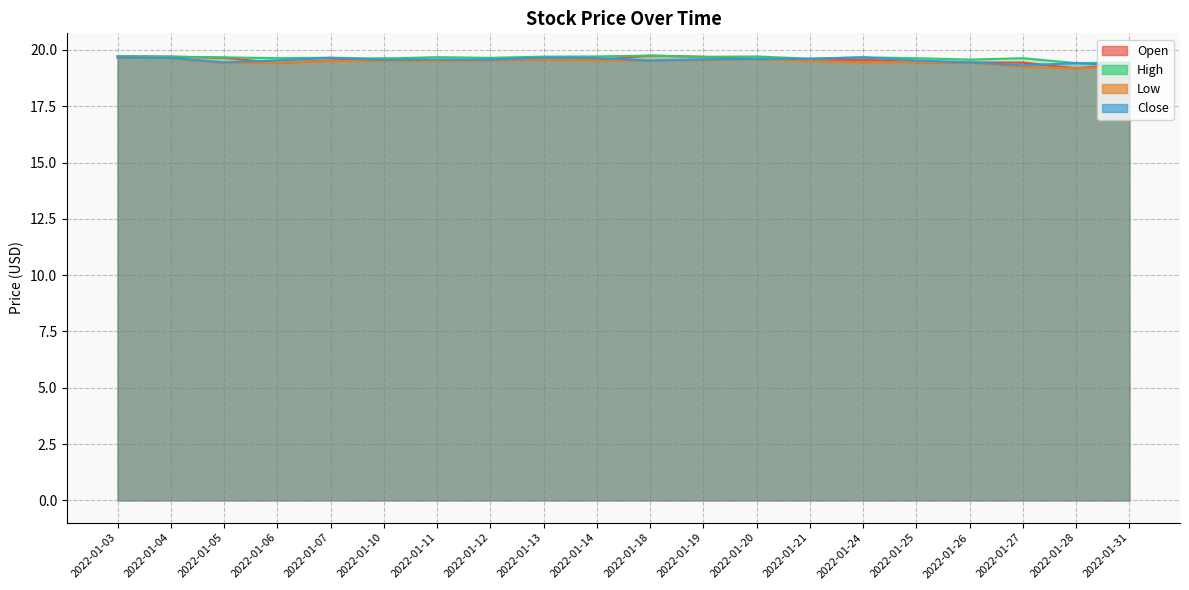

Does the chart display data point markers on the line(s)?

No